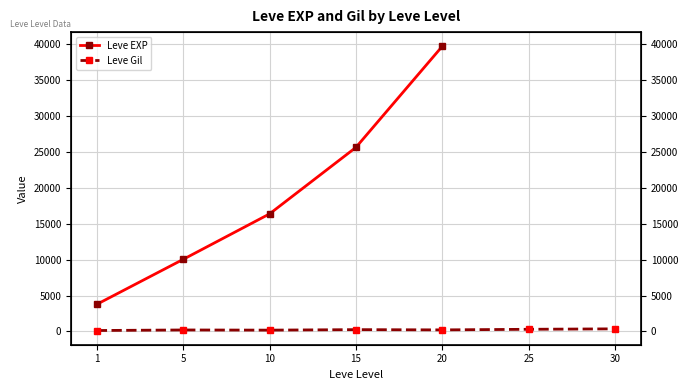

At which label does Leve EXP first exceed 25640?

20